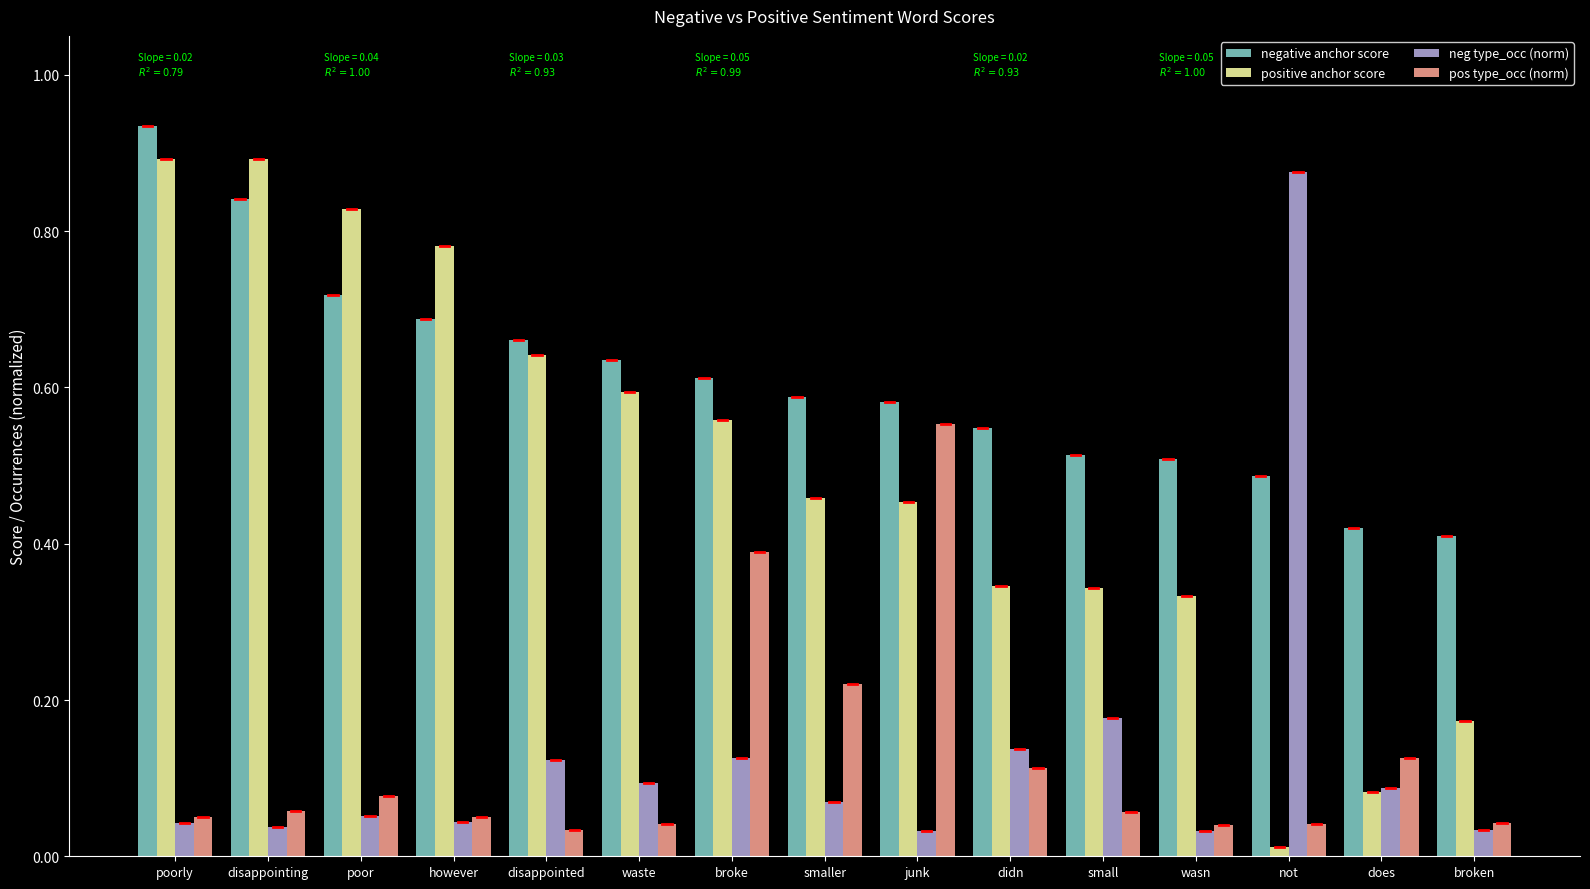

At how many categories does at least one series exceed 0?

15